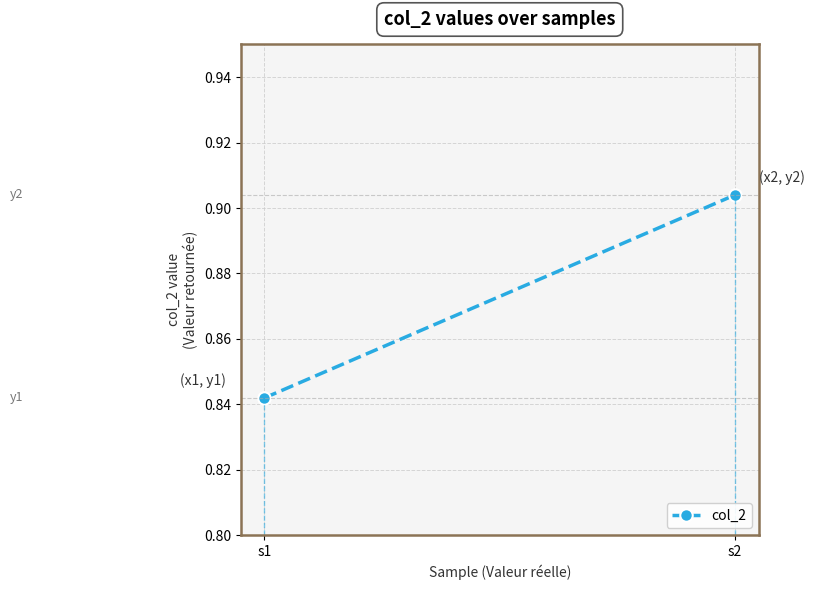

Count the values in the range 0 to 1.

2